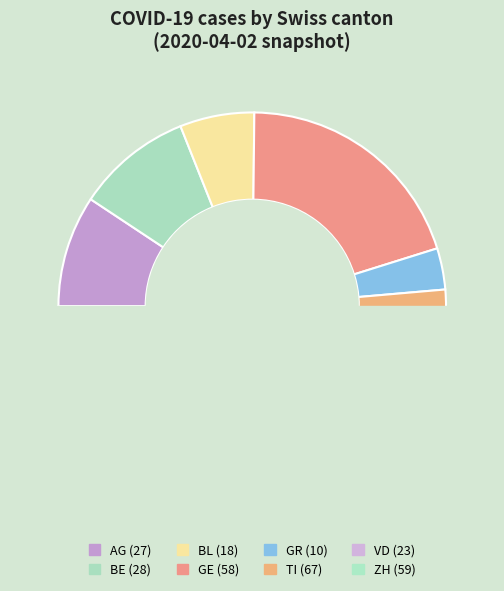

What is the total percentage of ZH and BE?

30.0%